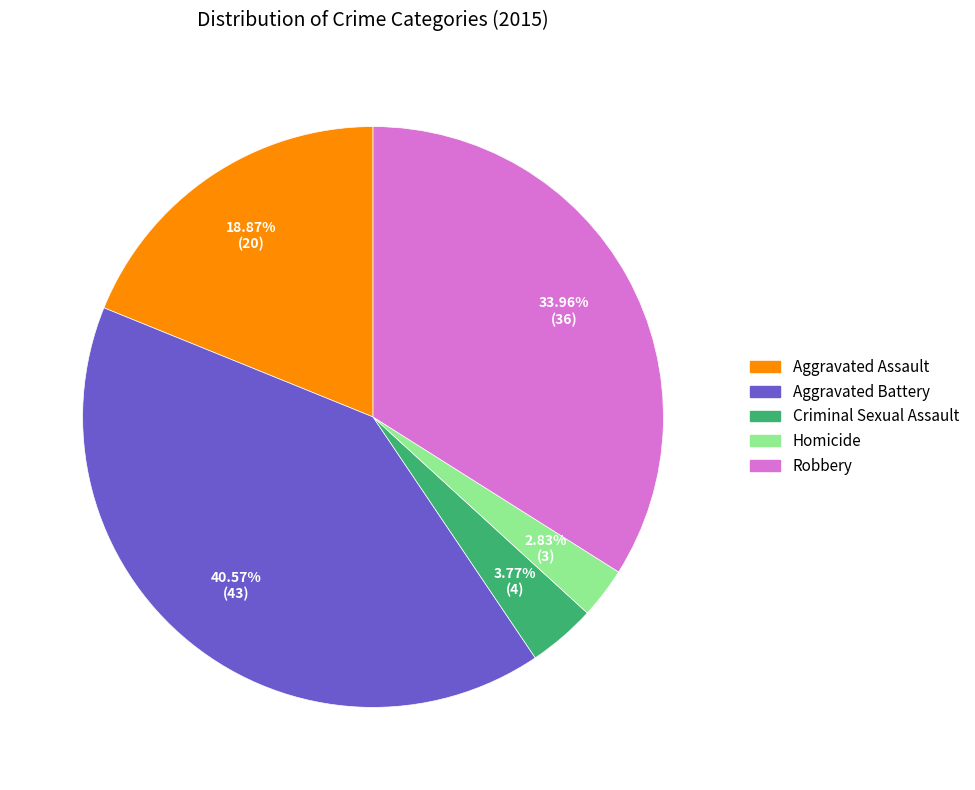

Combined, what portion of the pie is Aggravated Assault and Robbery?

52.8%